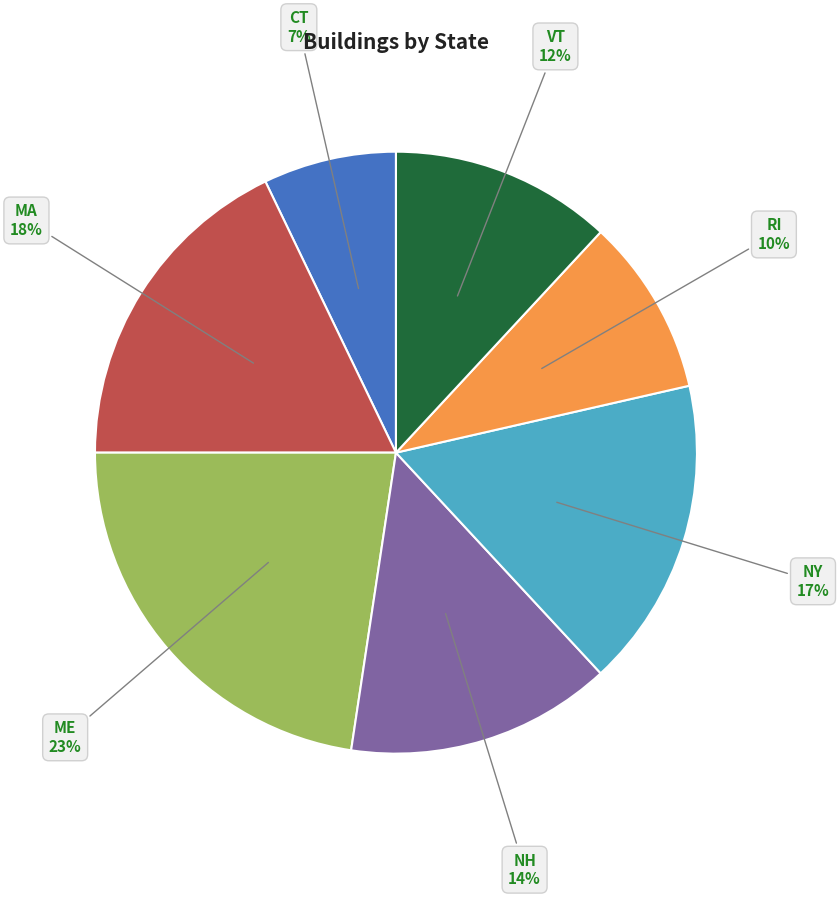

What percentage is the MA slice, to the nearest percent?

18%